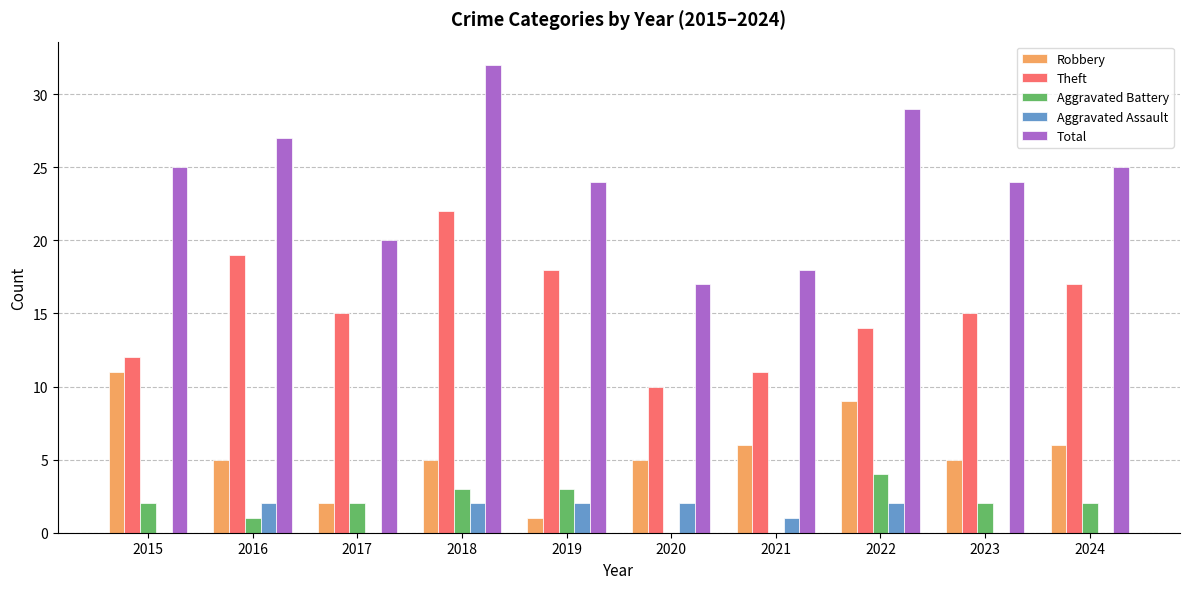

Which category has the highest value across all series?

2018